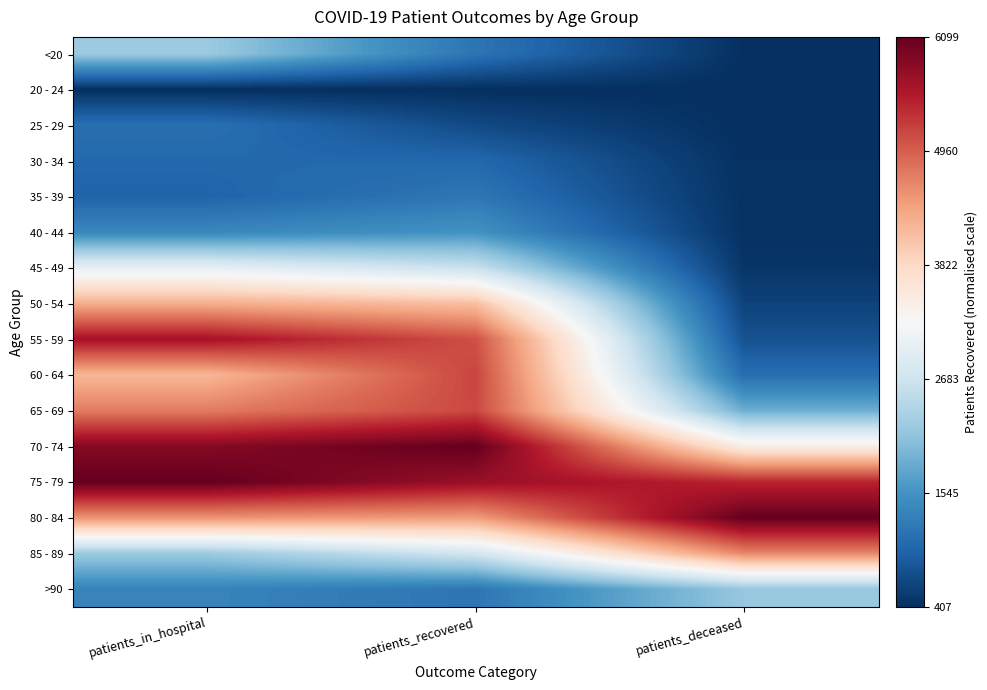

Rank the series at patients_recovered from lowest to highest value.

20 - 24, 25 - 29, 30 - 34, <20, >90, 35 - 39, 40 - 44, 45 - 49, 85 - 89, 50 - 54, 80 - 84, 55 - 59, 65 - 69, 60 - 64, 75 - 79, 70 - 74